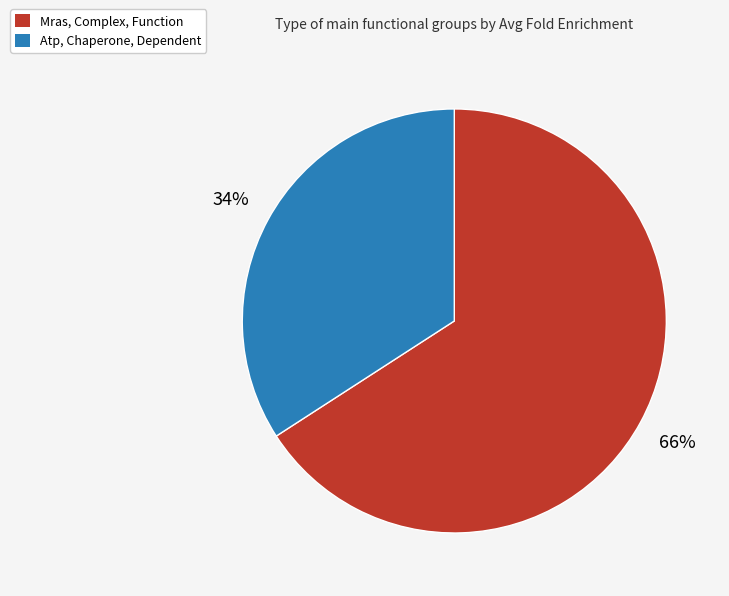

What is the smallest slice in the pie chart?

Atp, Chaperone, Dependent